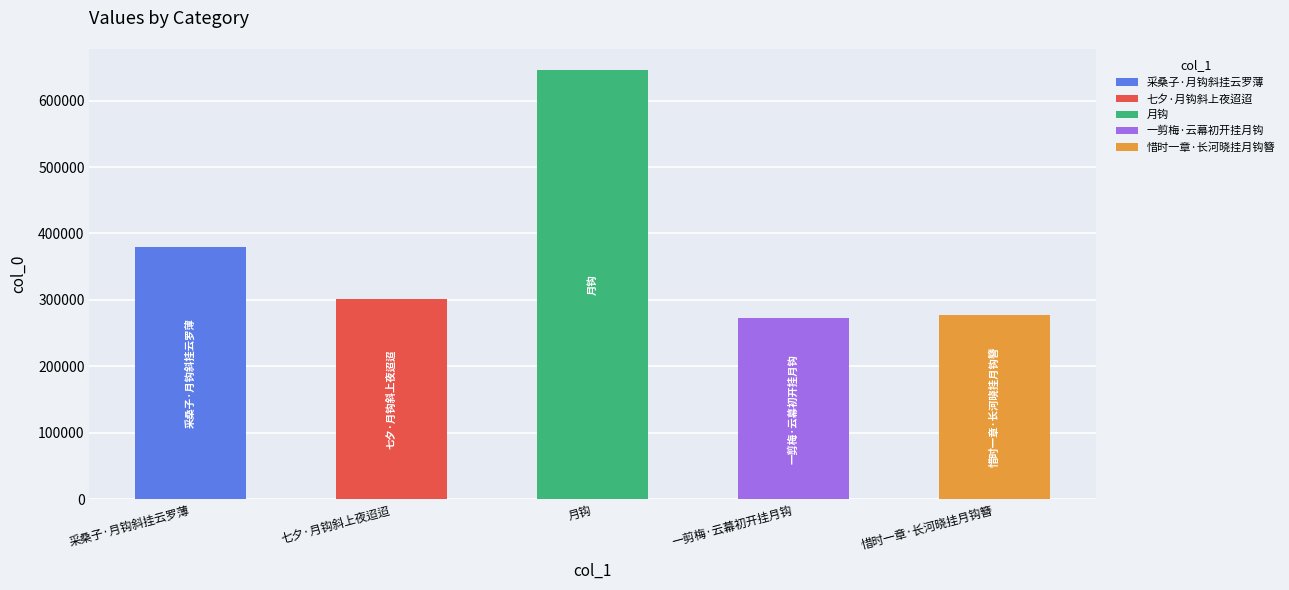

Rank the categories by value from lowest to highest.

一剪梅·云幕初开挂月钩, 惜时一章·长河晓挂月钩簪, 七夕·月钩斜上夜迢迢, 采桑子·月钩斜挂云罗薄, 月钩